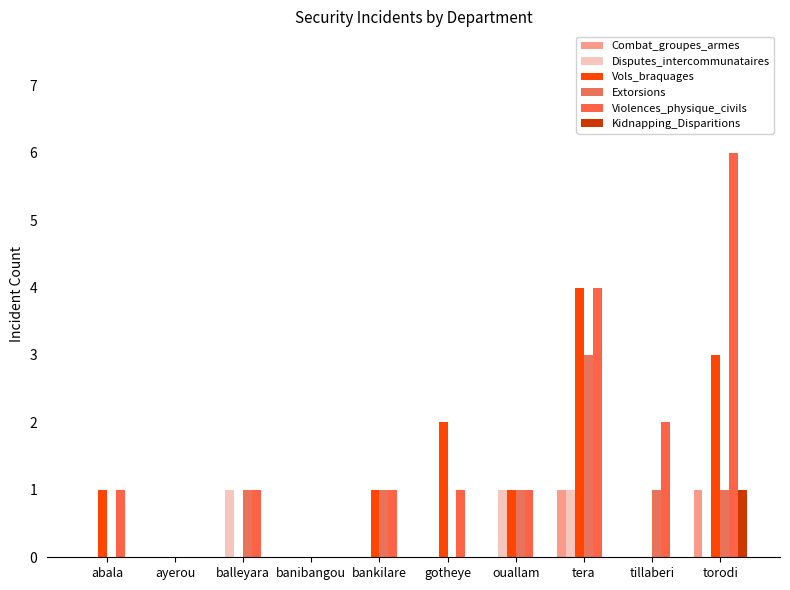

Rank the categories by Violences_physique_civils value from lowest to highest.

ayerou, banibangou, abala, balleyara, bankilare, gotheye, ouallam, tillaberi, tera, torodi